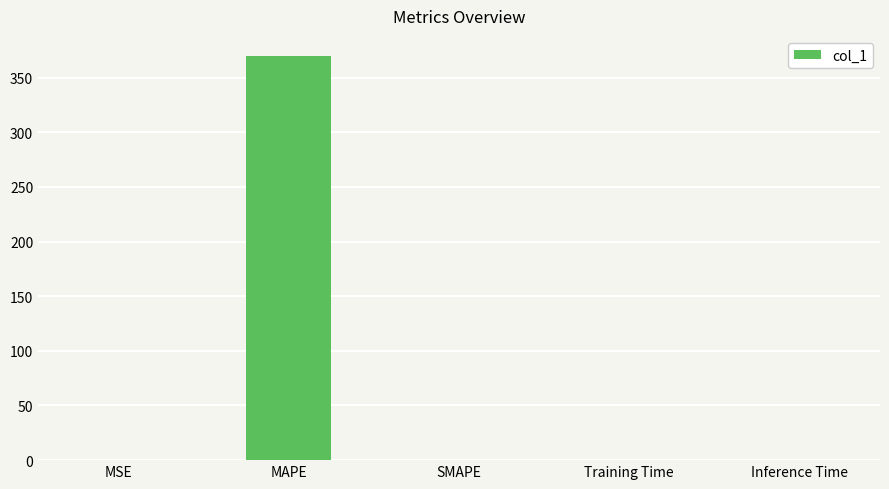

What is the sum of all values?

369.8